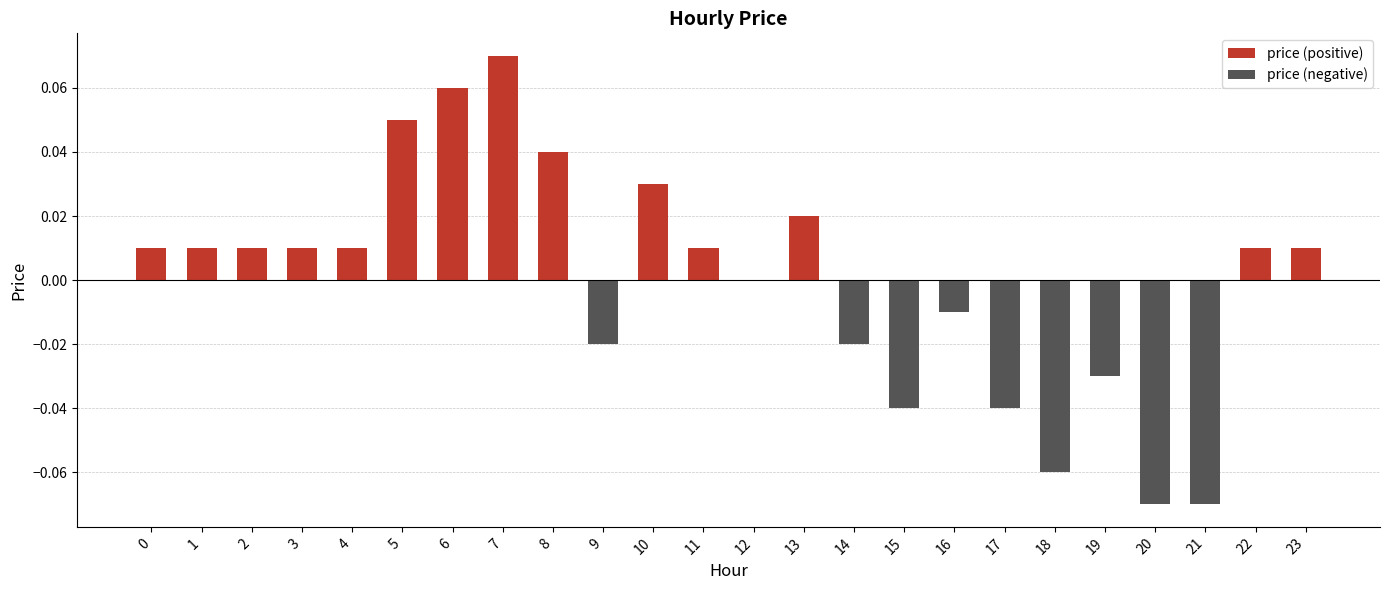

Which series has the largest range (max minus min)?

price (positive)